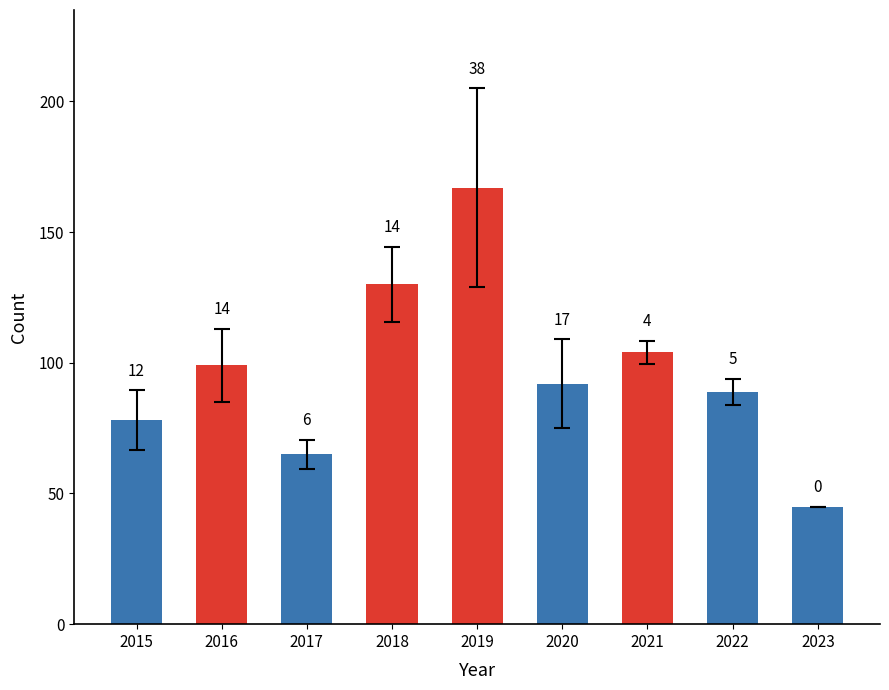

How many bars are there in total?

9